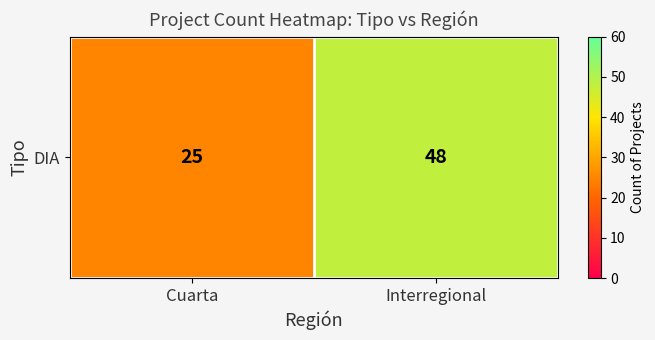

Approximately how many times larger is the value at Interregional compared to Cuarta?

1.9